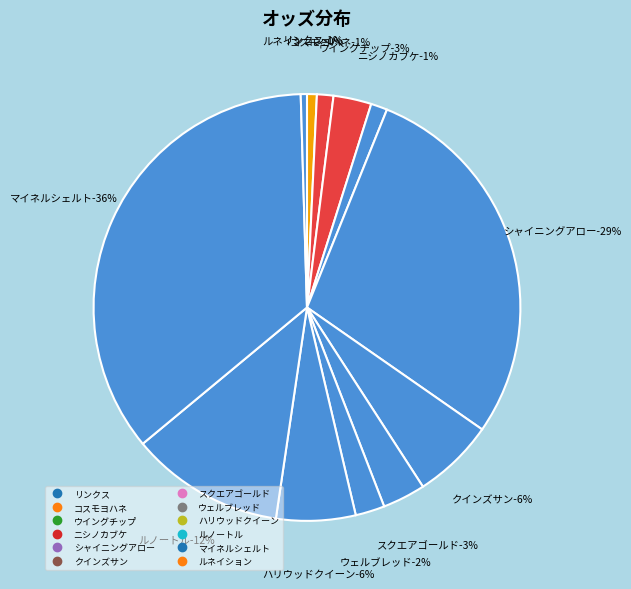

How many slices are in this pie chart?

12